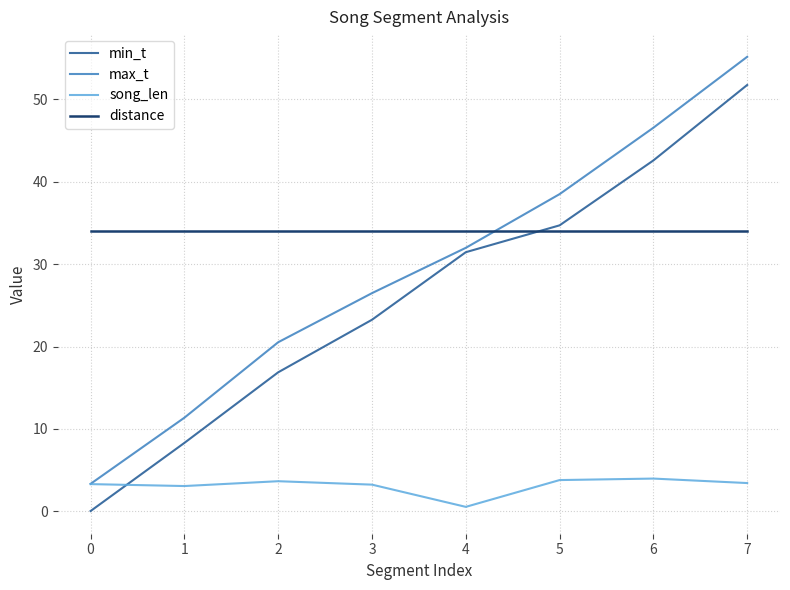

What is the lowest value of the distance series?

34.0